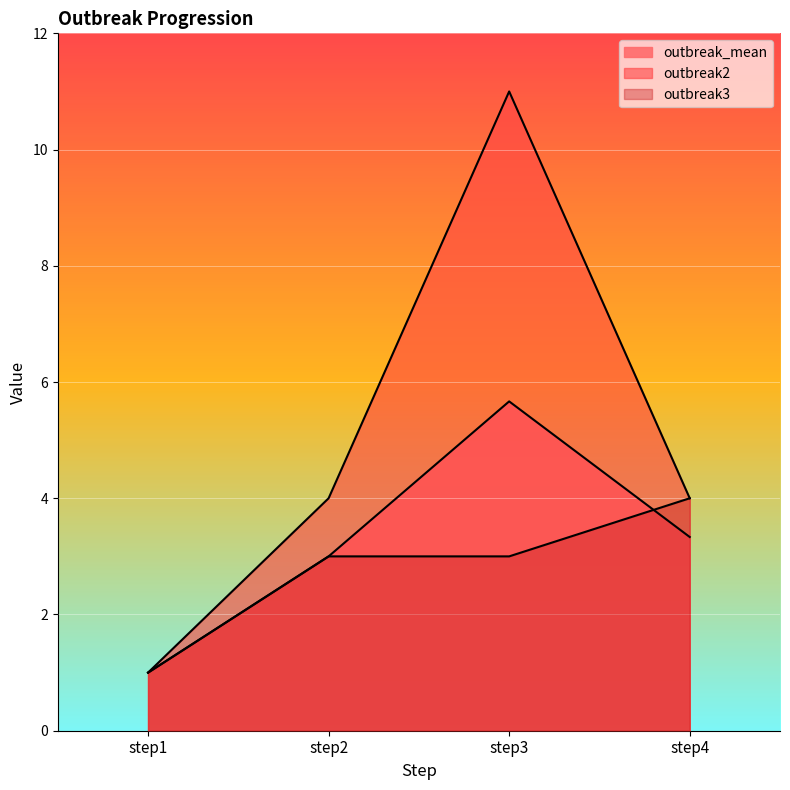

What is the sum of all outbreak2 values?

20.0